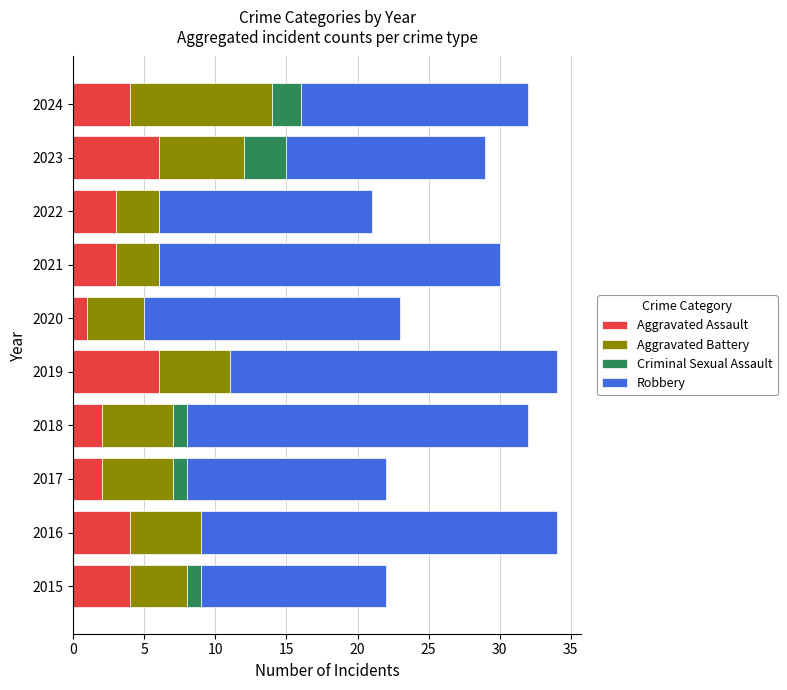

What is the total value across all series at 2017?

22